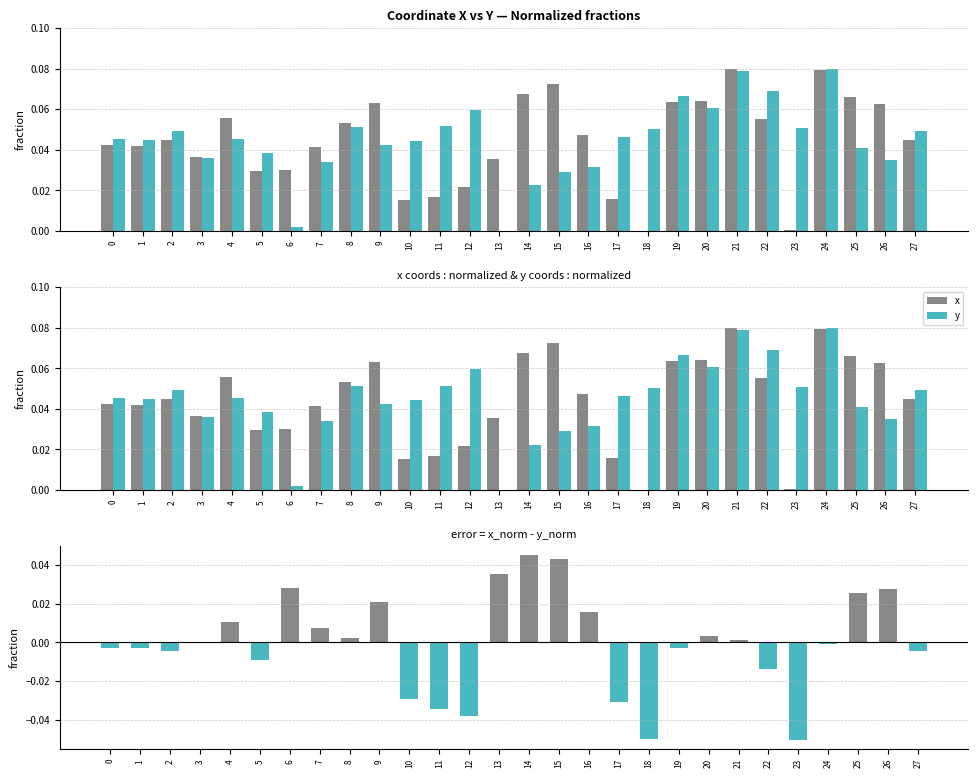

True or false: x has a value of 0.0 at 18.

True